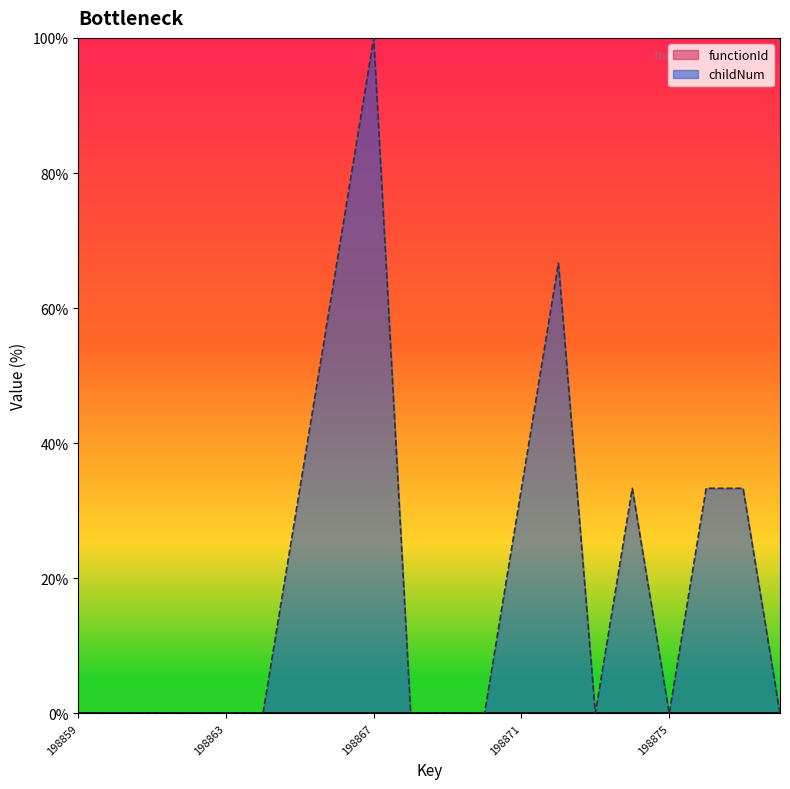

How many categories are shown in the chart?

20